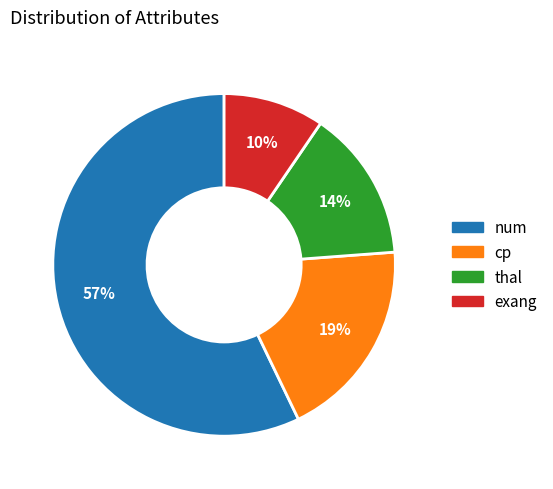

Do cp and exang together represent more than half of the pie?

No